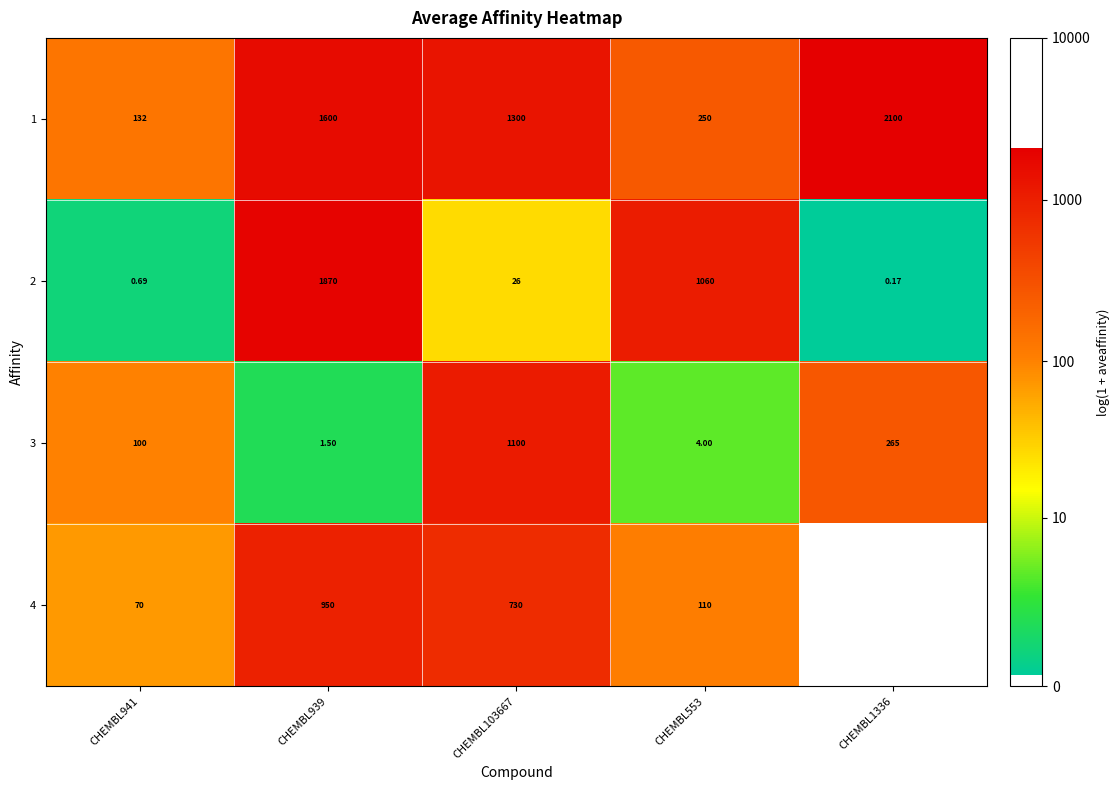

What is the total value across all series at CHEMBL941?

302.7